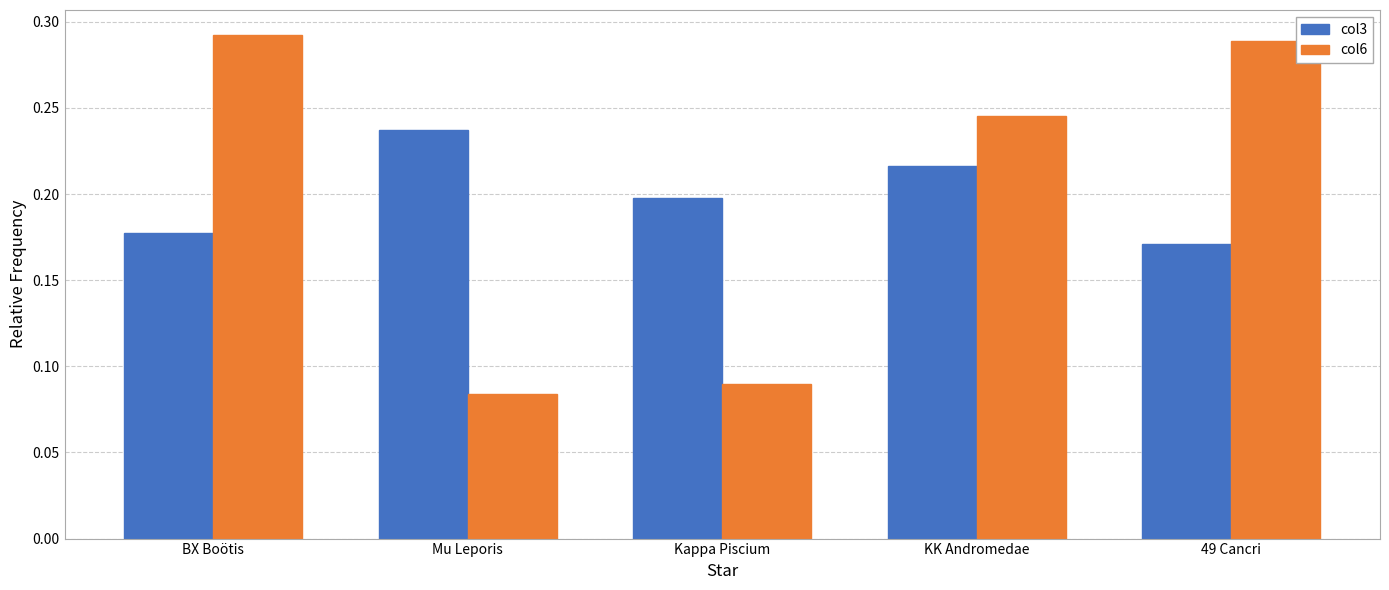

Between BX Boötis and Mu Leporis, which series saw the biggest shift?

col6